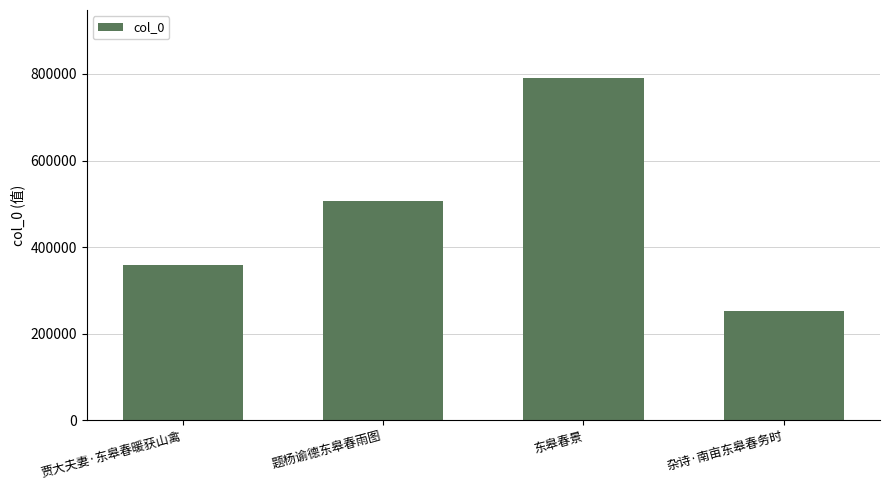

What is the label of the 2nd bar from the left?

题杨谕德东皋春雨图